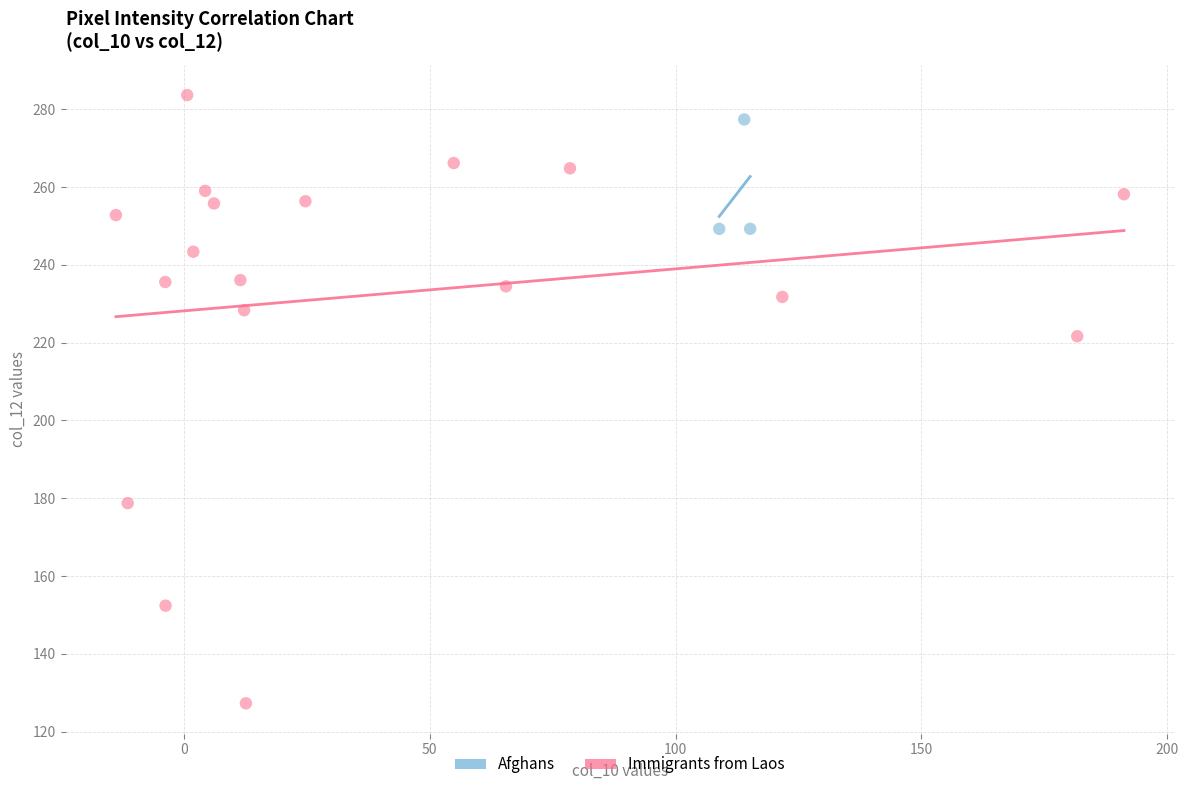

Which series contains the highest Y value?

Immigrants from Laos